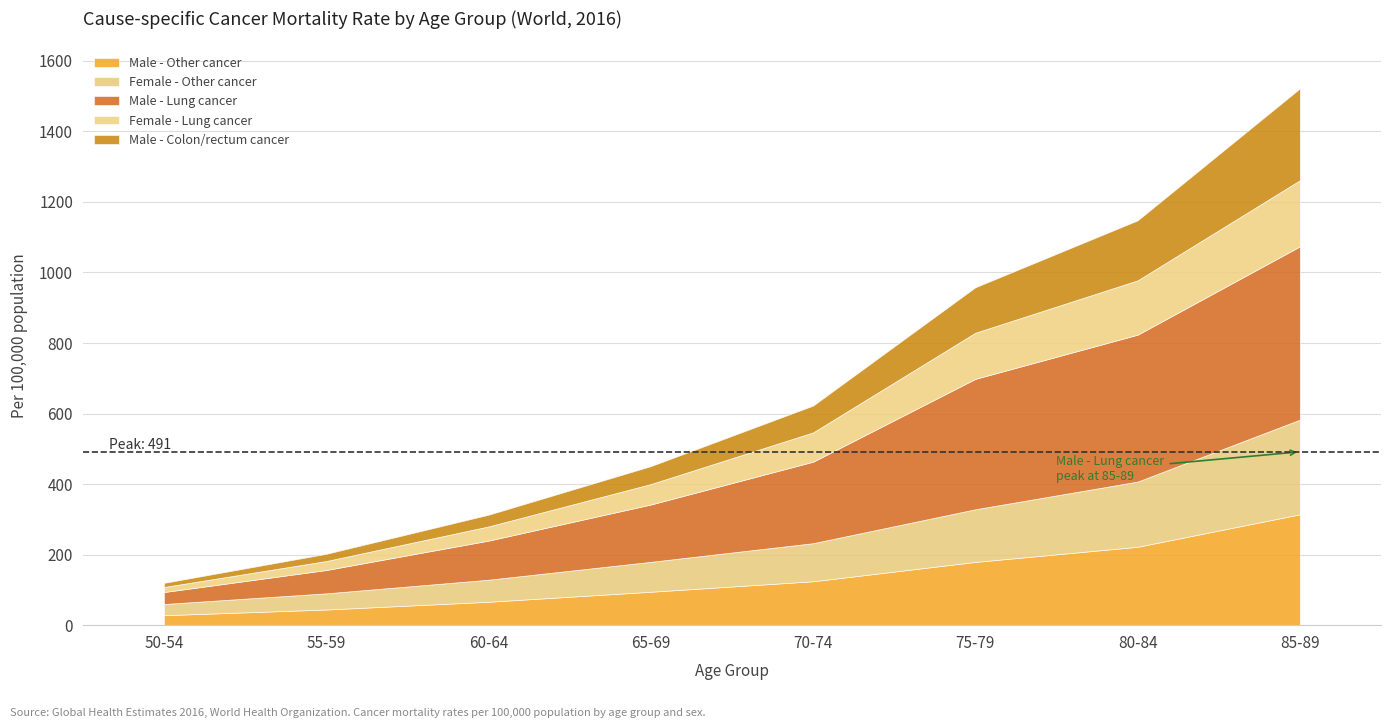

What is the difference between the maximum and second lowest values in the Female - Lung cancer series?

162.0